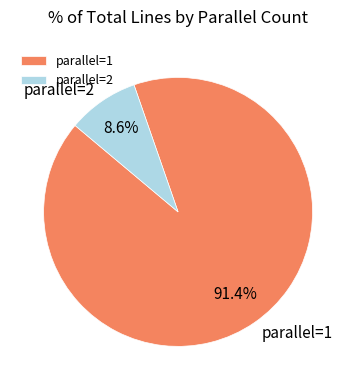

What percentage is NOT represented by parallel=2?

91.4%